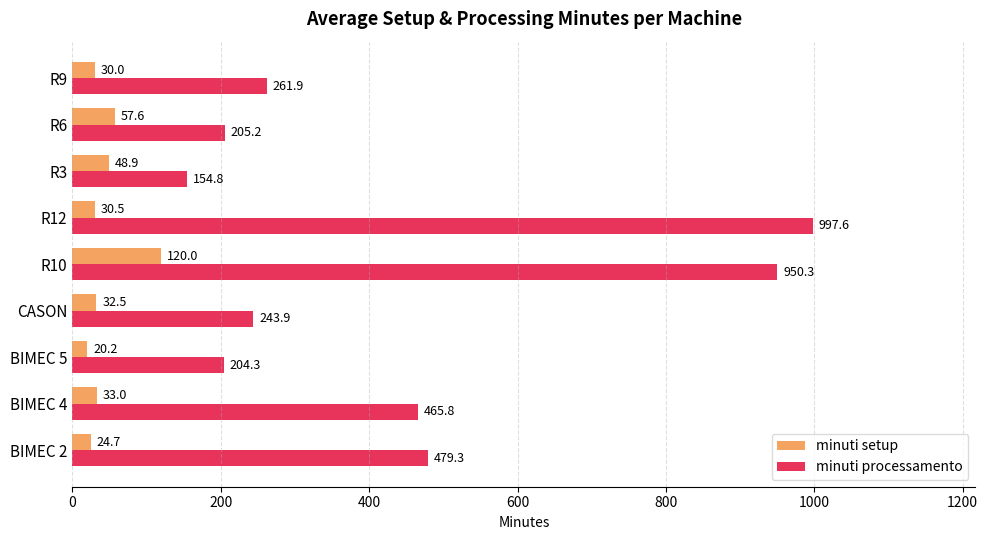

Which series changed the most between CASON and R9?

minuti processamento